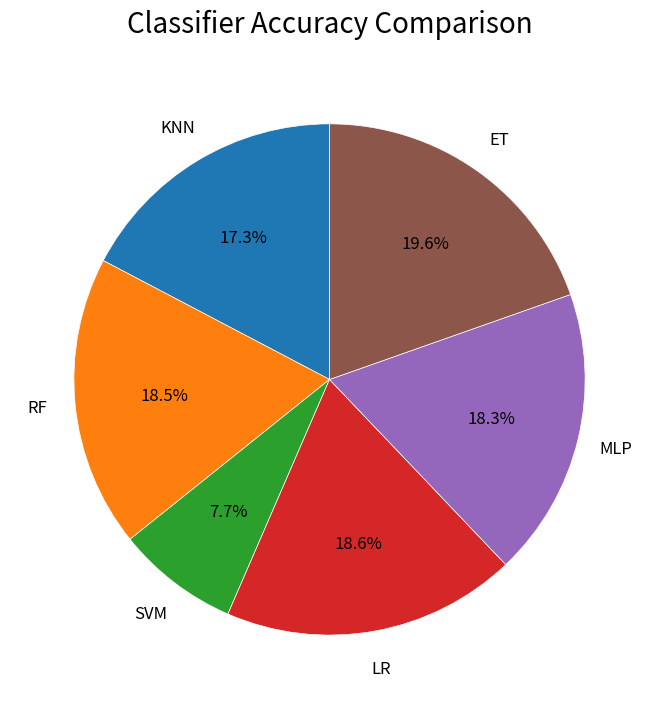

Is there a majority slice in this chart?

No